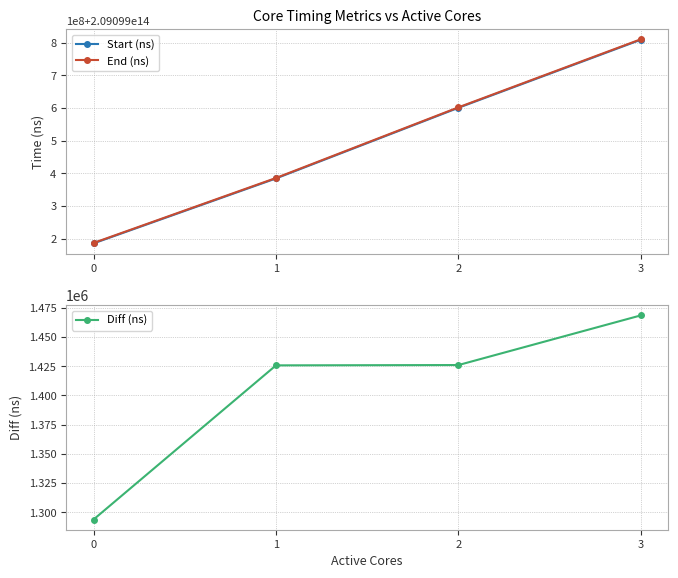

What is the average value of the Start (ns) series?

209099494832258